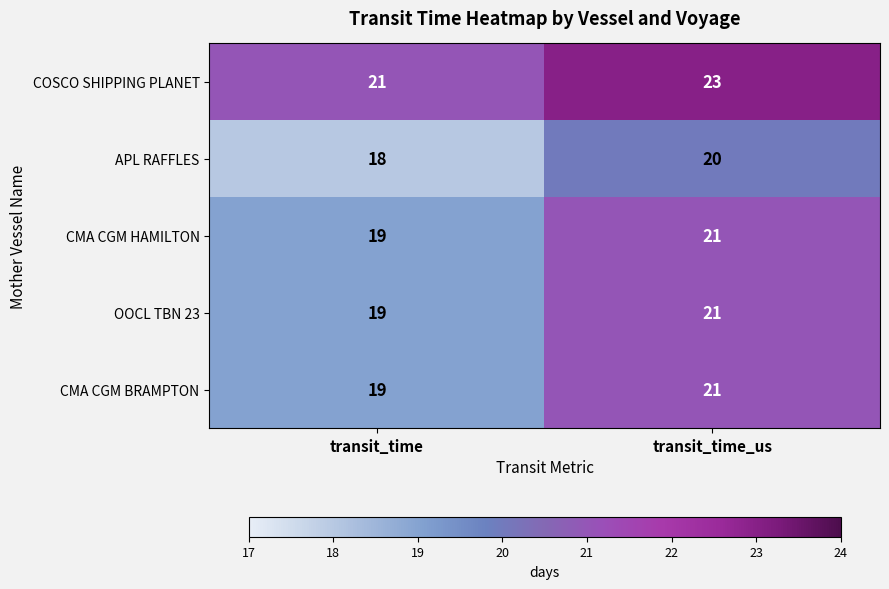

Reading left to right, extract all data points from this chart.

COSCO SHIPPING PLANET: transit_time=21	transit_time_us=23
APL RAFFLES: transit_time=18	transit_time_us=20
CMA CGM HAMILTON: transit_time=19	transit_time_us=21
OOCL TBN 23: transit_time=19	transit_time_us=21
CMA CGM BRAMPTON: transit_time=19	transit_time_us=21